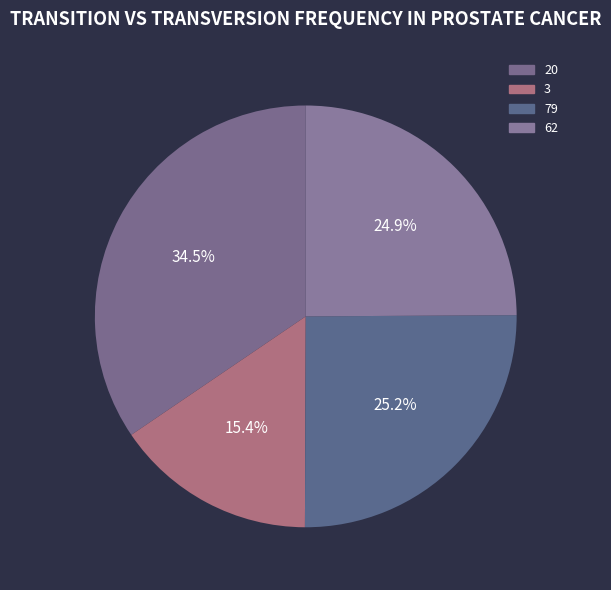

What is the change in value from 3 to 79?

+1950